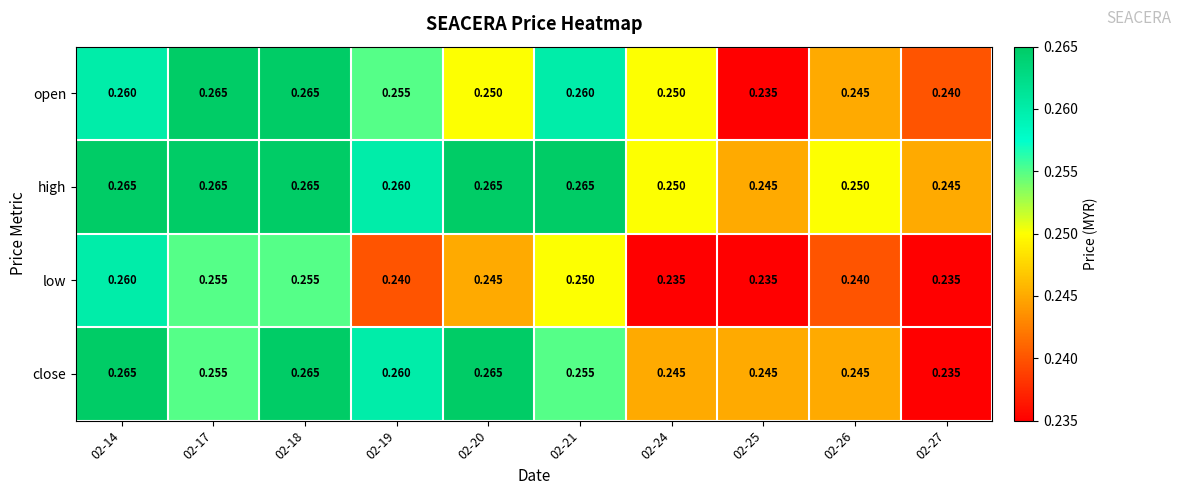

Between 02-20 and 02-27, which series saw the biggest shift?

close